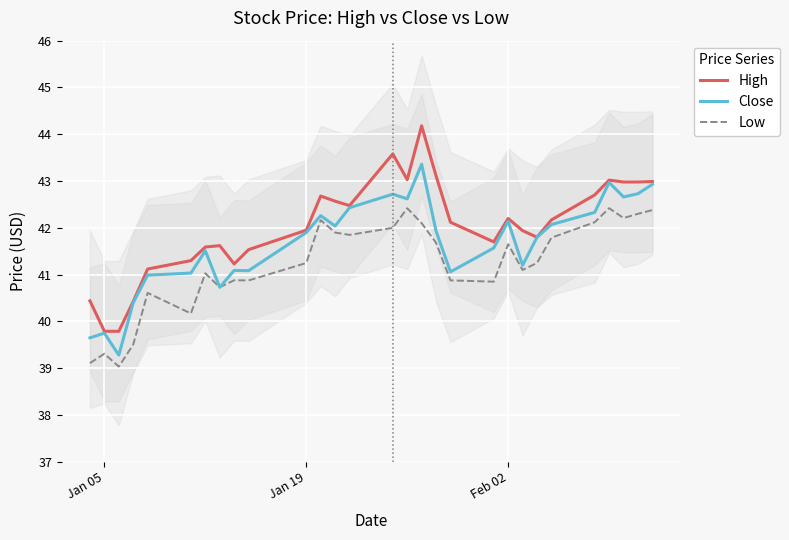

Does the chart display data point markers on the line(s)?

No